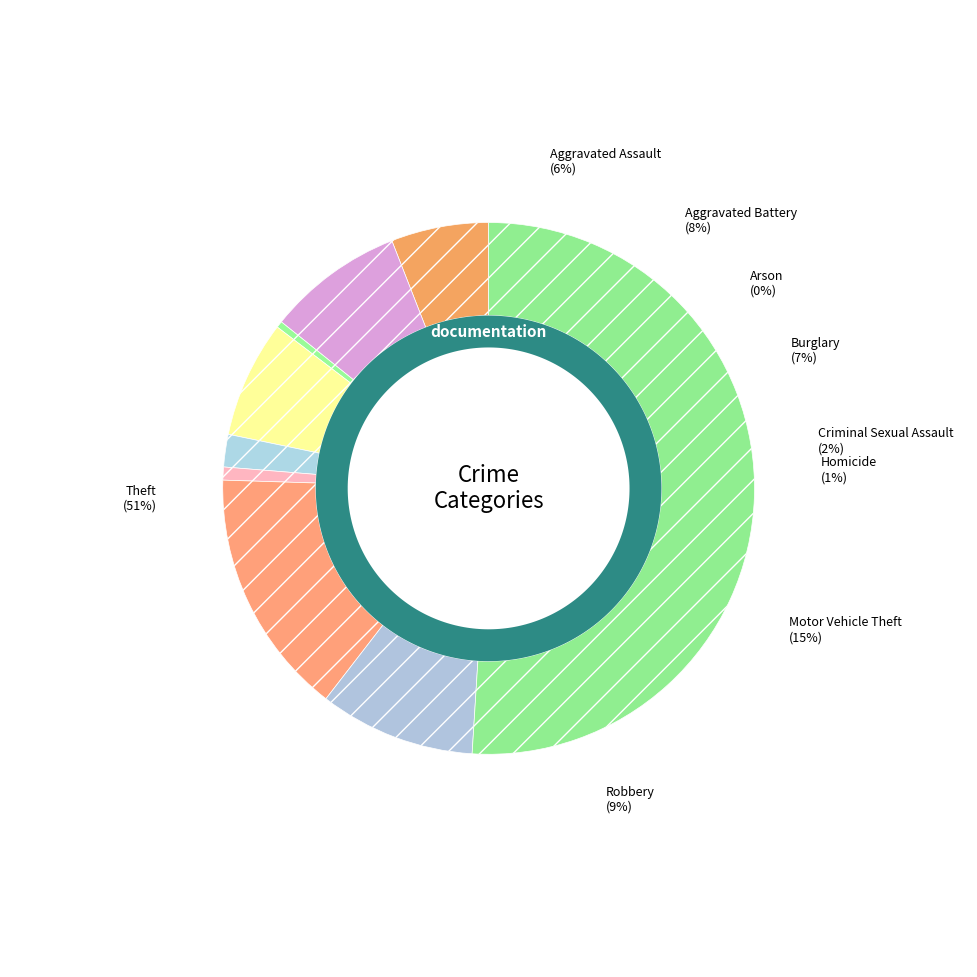

To the nearest percent, what is the combined percentage of Arson and Motor Vehicle Theft?

15%